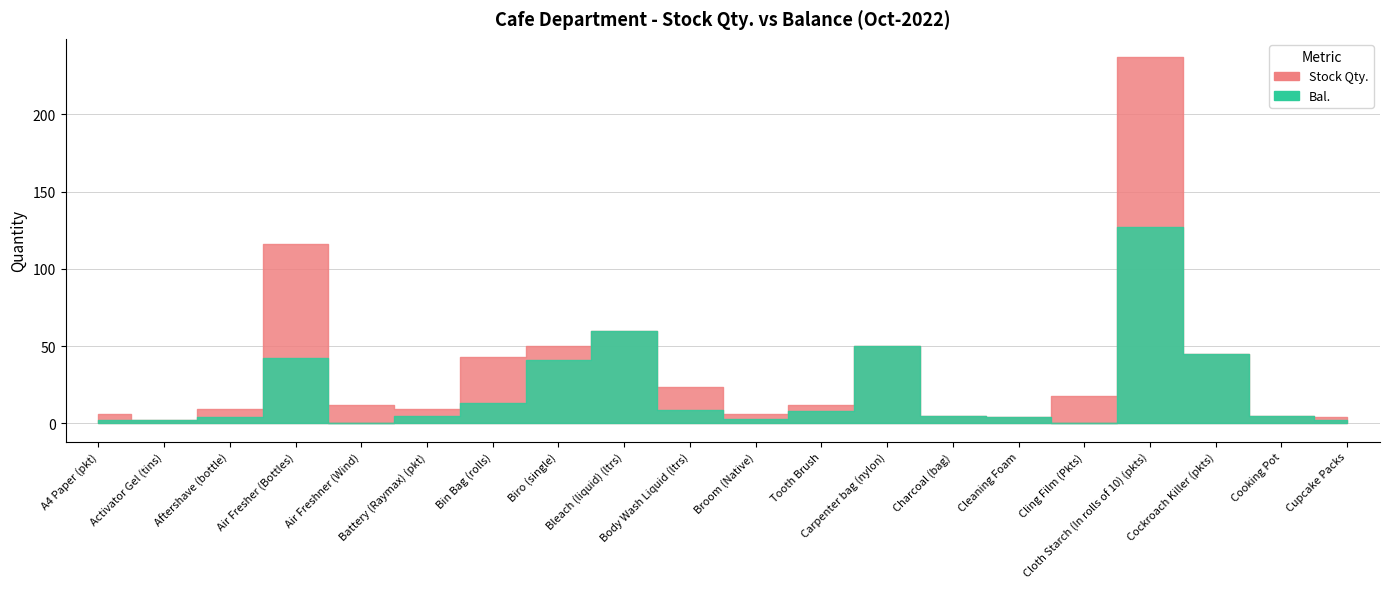

How many data points in Bal. are above 5?

9